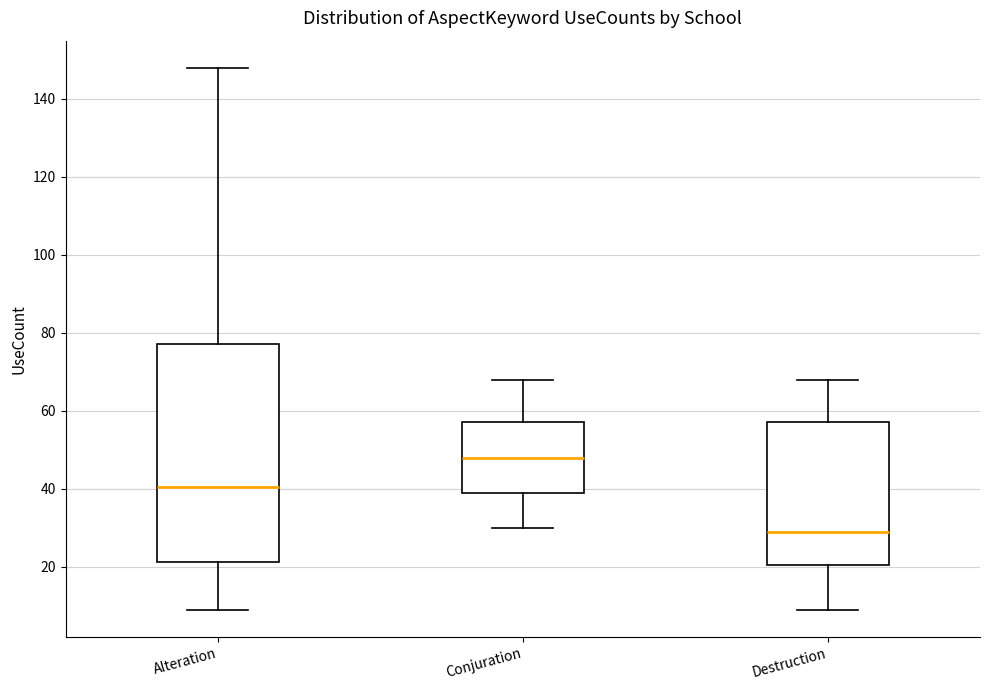

Reading left to right, read every box against the y-axis: the position of its median line, the range the box covers, and the ends of its whiskers. The values are not printed on the chart, so give them approximately, as read against the axis.

Alteration: median 40, box 22 to 78, whiskers 10 to 148
Conjuration: median 48, box 40 to 58, whiskers 30 to 68
Destruction: median 30, box 20 to 58, whiskers 10 to 68